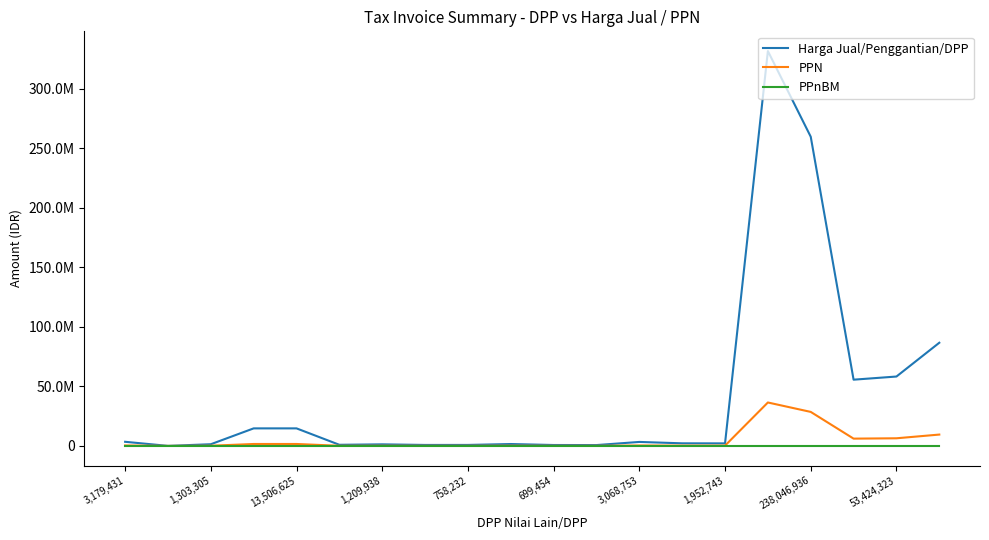

Is this an area chart (filled region under the line)?

No